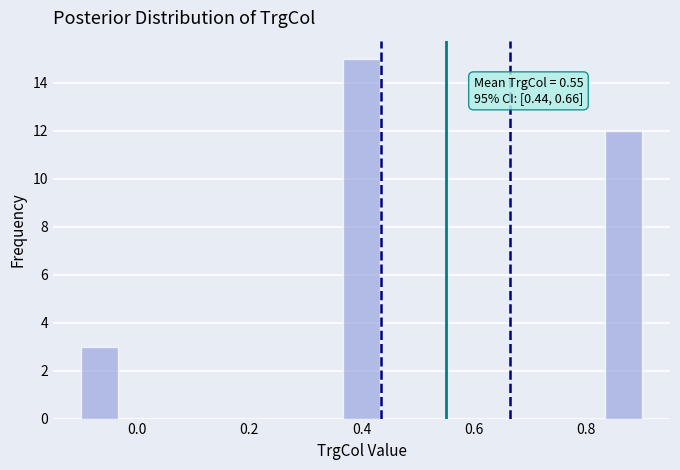

Around what value on the x-axis is the tallest bar? Give the approximate position of its centre, as read against the axis.

0.40